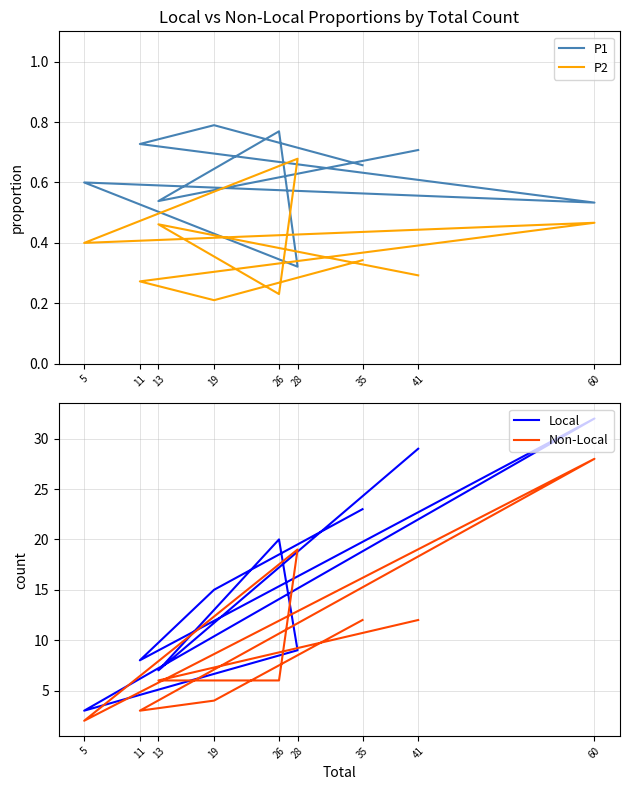

Between which two adjacent categories do Local and Non-Local first intersect?

5 and 28